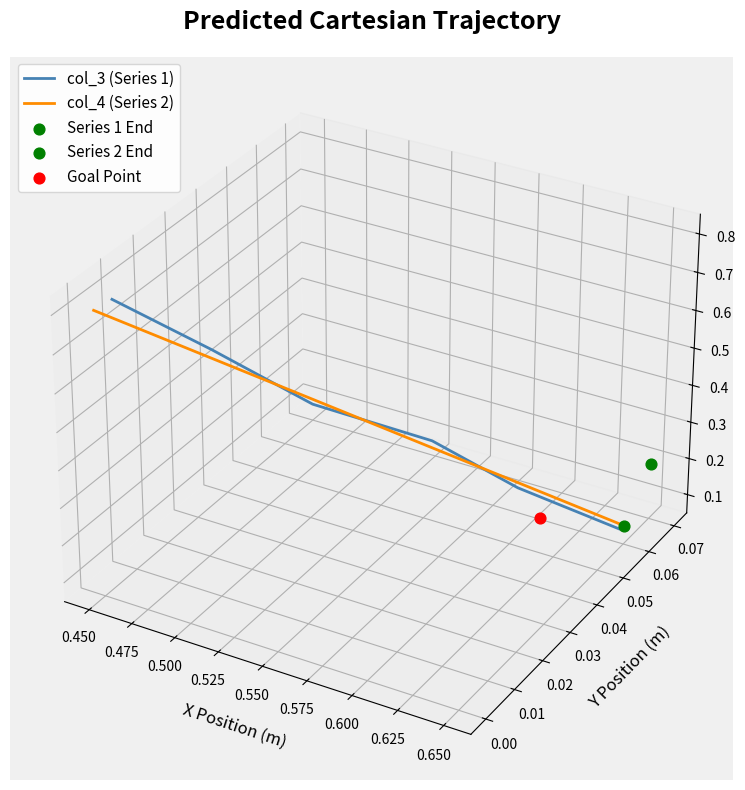

Which series has the largest total across all categories?

col_3 (Series 1)